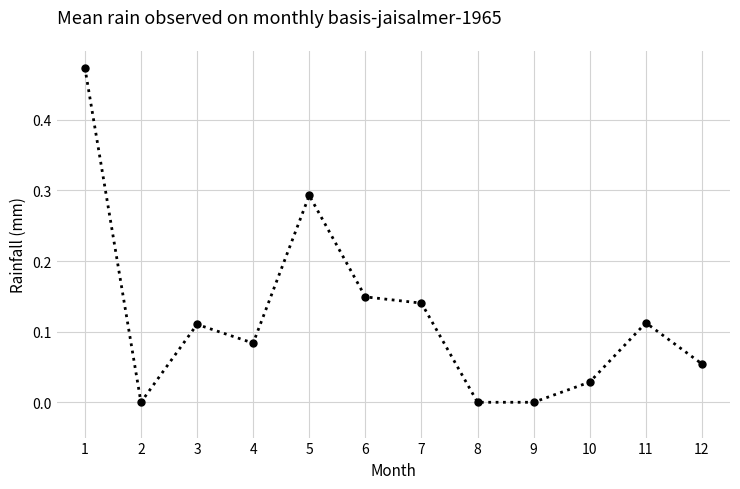

What is the difference between the values at 1 and 10?

0.4